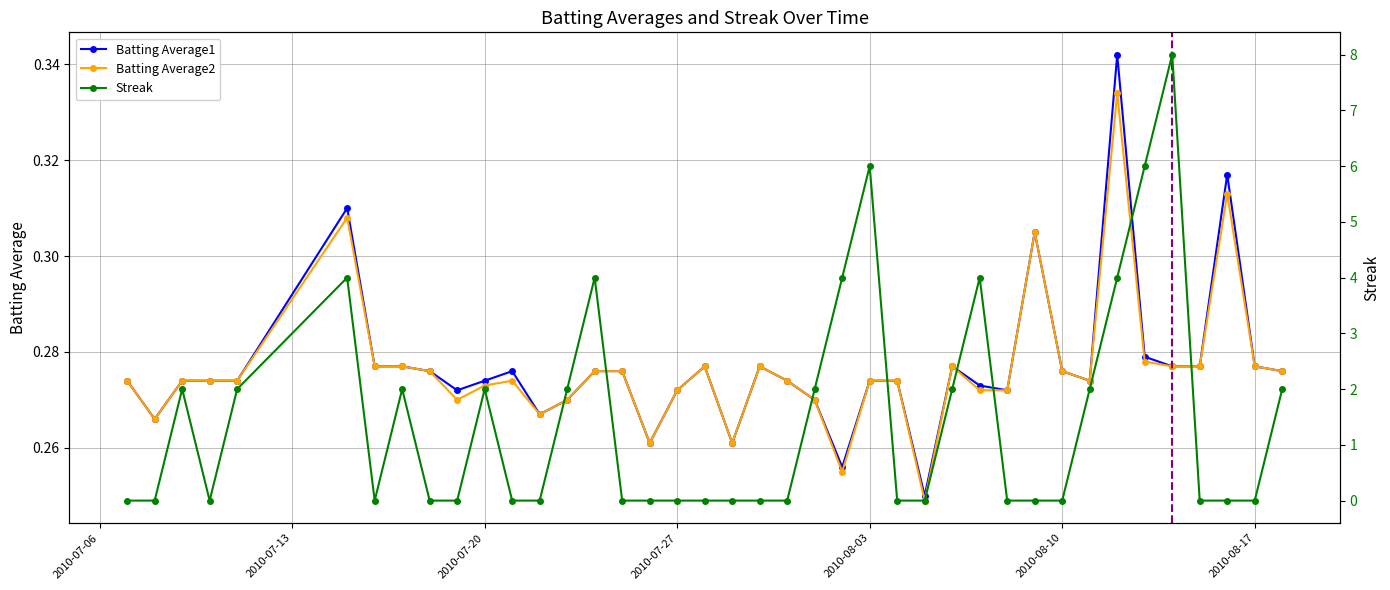

At which category is the sum across all series the highest?

2010-08-14